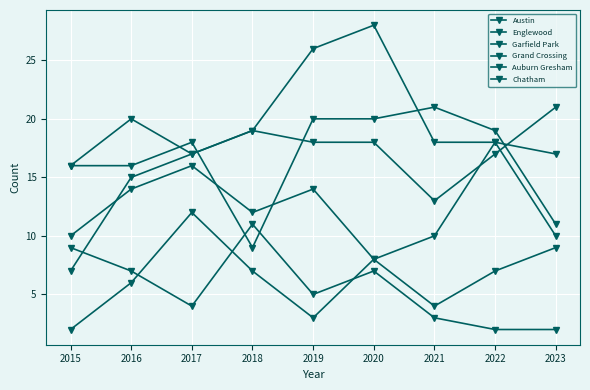

What is the difference between the Grand Crossing values at 2015 and 2018?

2